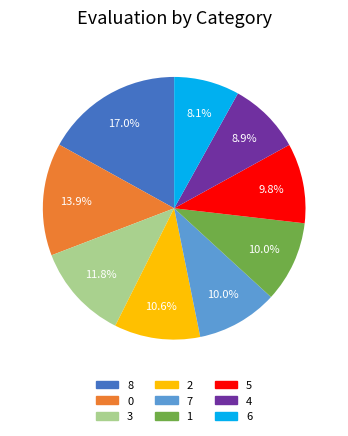

Combined, do 1 and 4 account for over 50%?

No